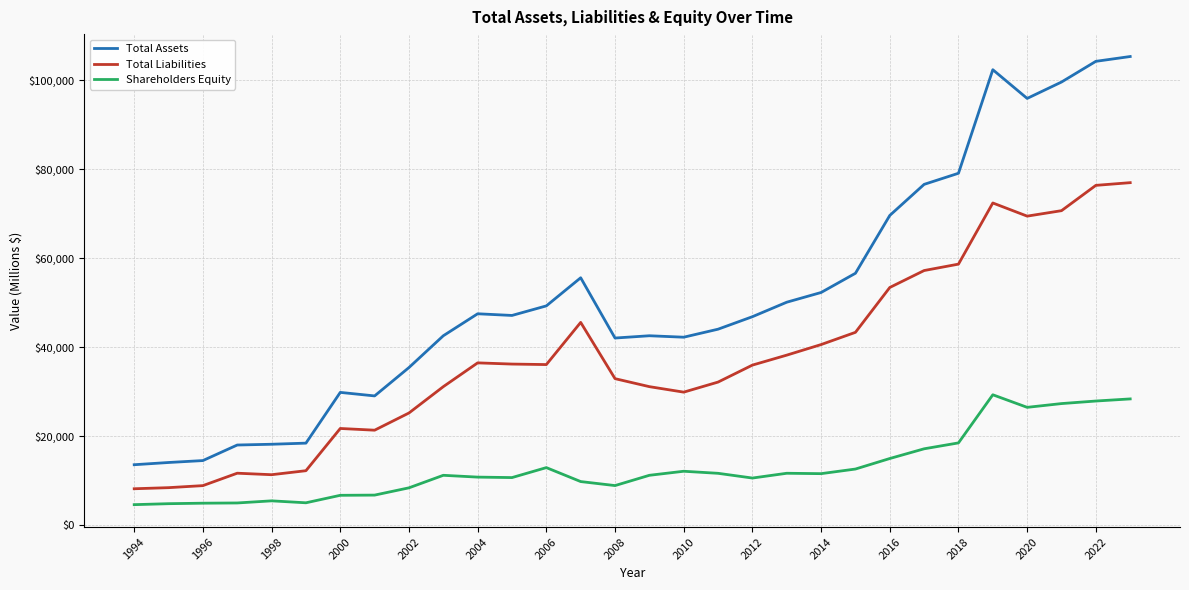

Rank the series by their maximum value, from lowest to highest.

Shareholders Equity, Total Liabilities, Total Assets